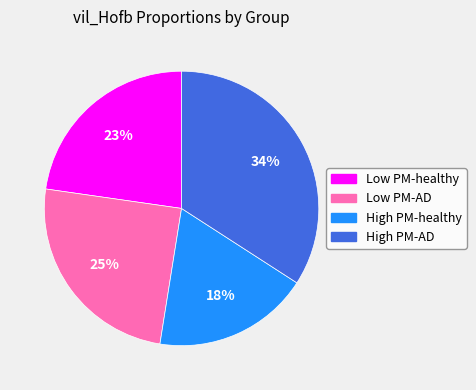

Count the number of slices in the pie.

4